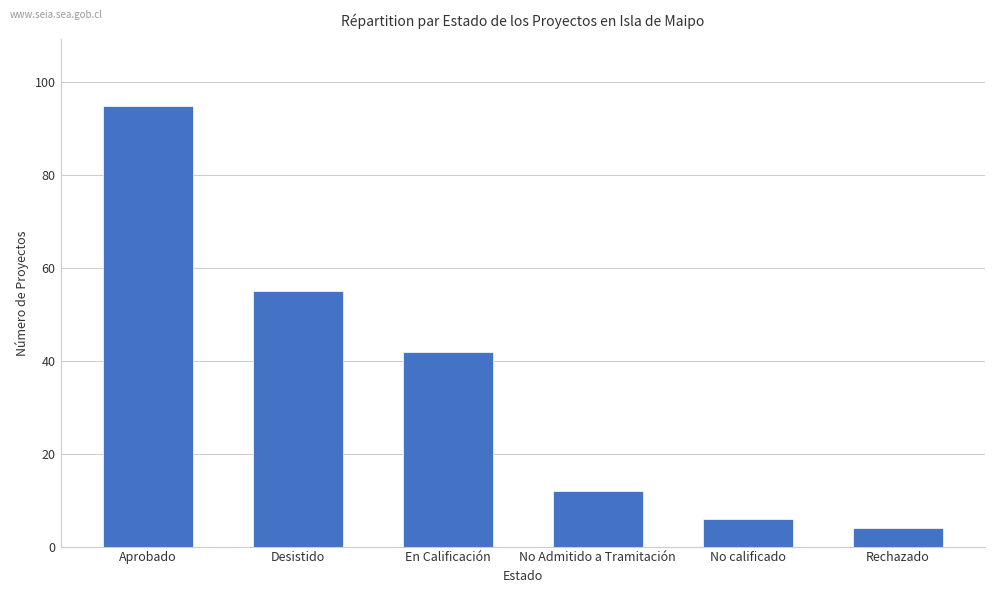

What position from the right is No Admitido a Tramitación?

3